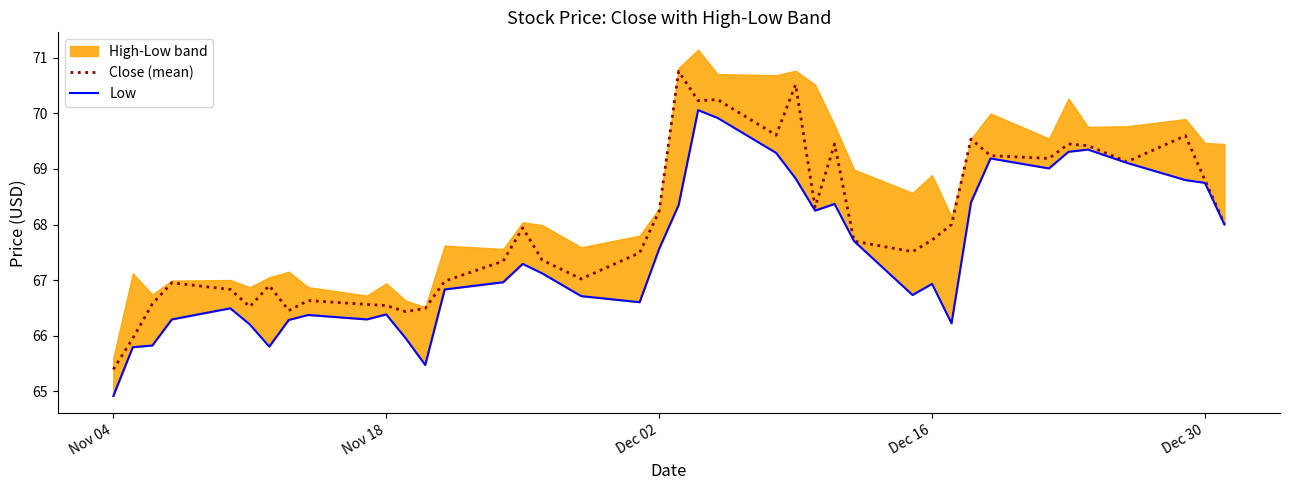

Count the number of categories in the chart.

40